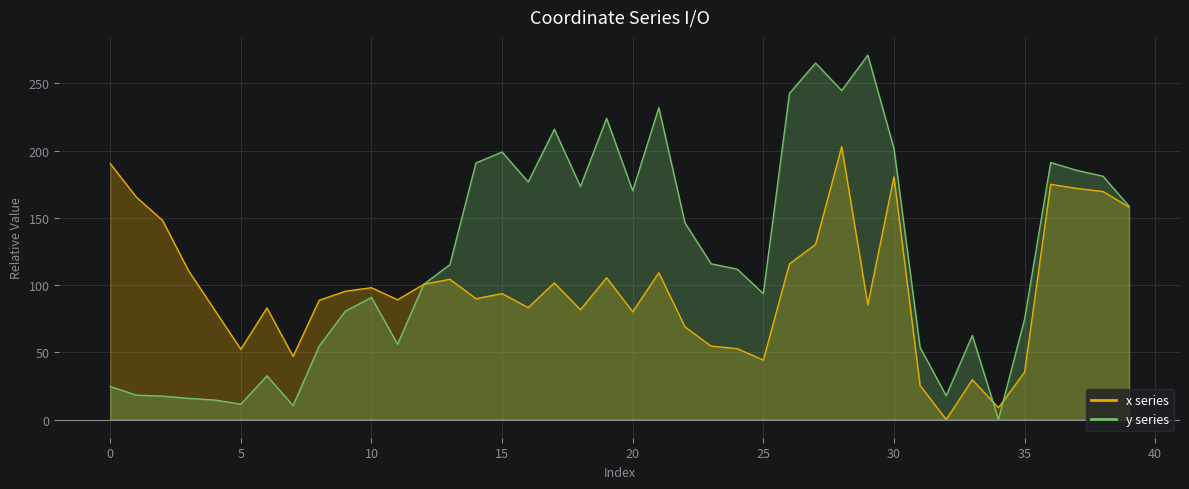

Between which two adjacent categories do y series and x series first intersect?

11 and 12